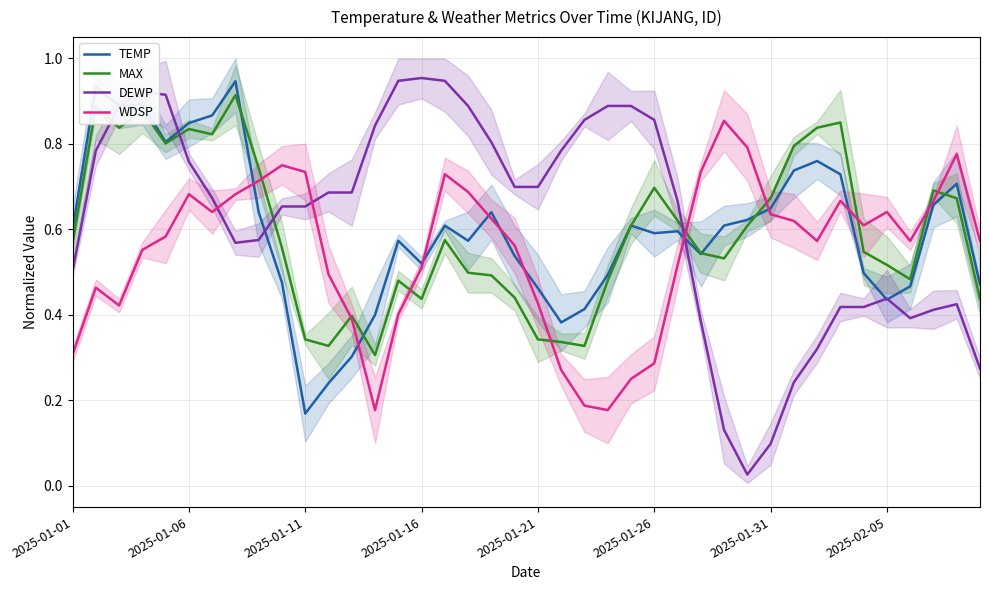

Which series has the largest total across all categories?

DEWP